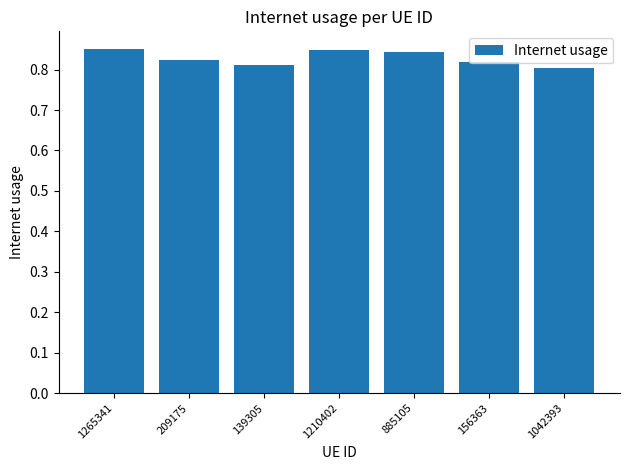

How many values are between 0 and 1?

7